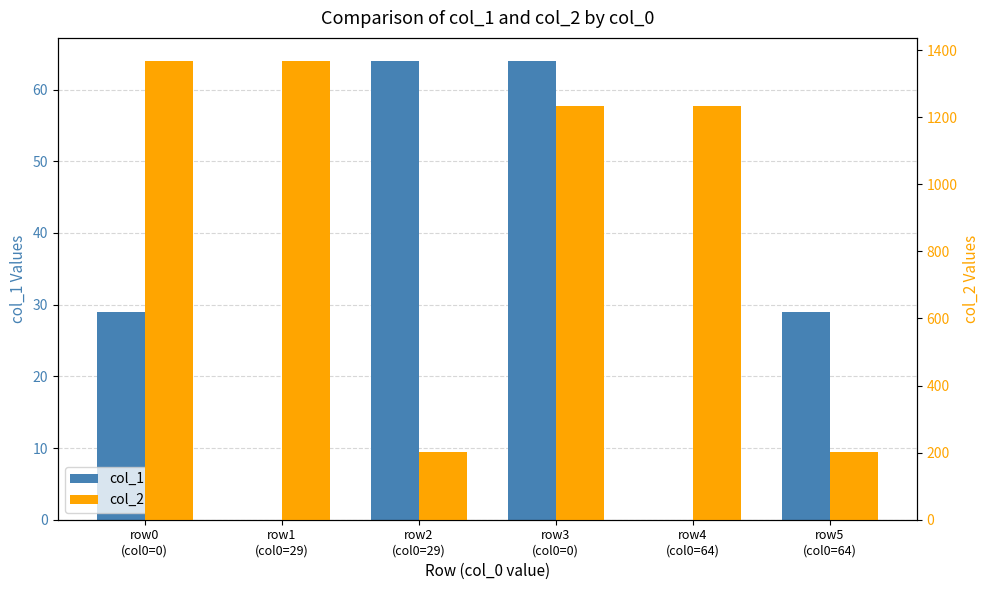

What is the difference between the maximum and minimum values in the col_2 series?

1166